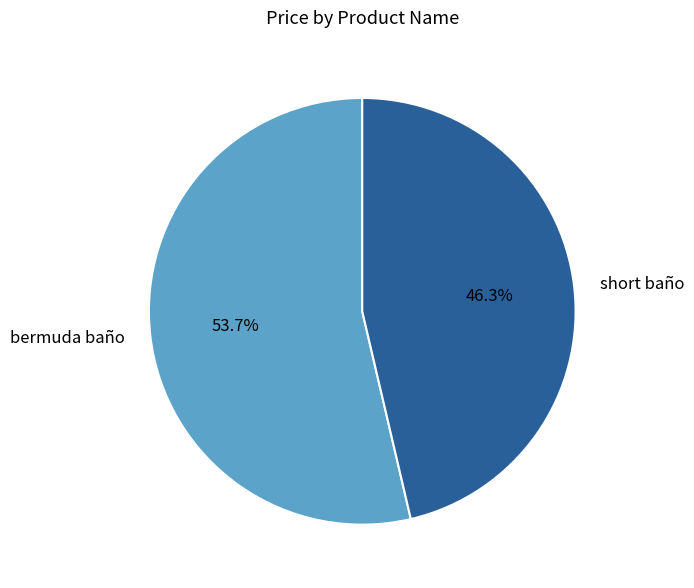

The bermuda baño slice represents 65% of the pie. True or false?

False